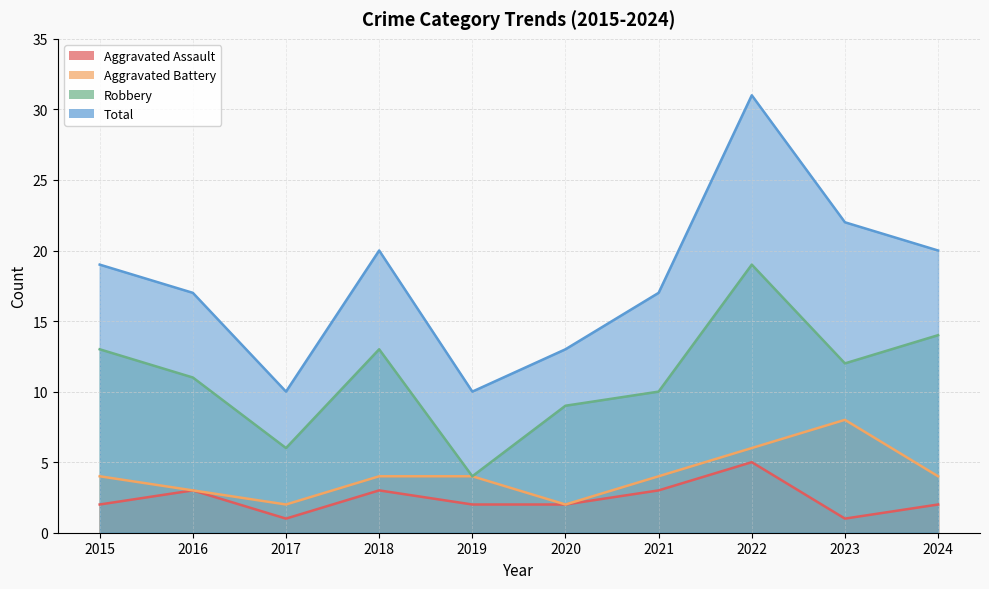

True or false: Total has a value of 4 at 2019.

False